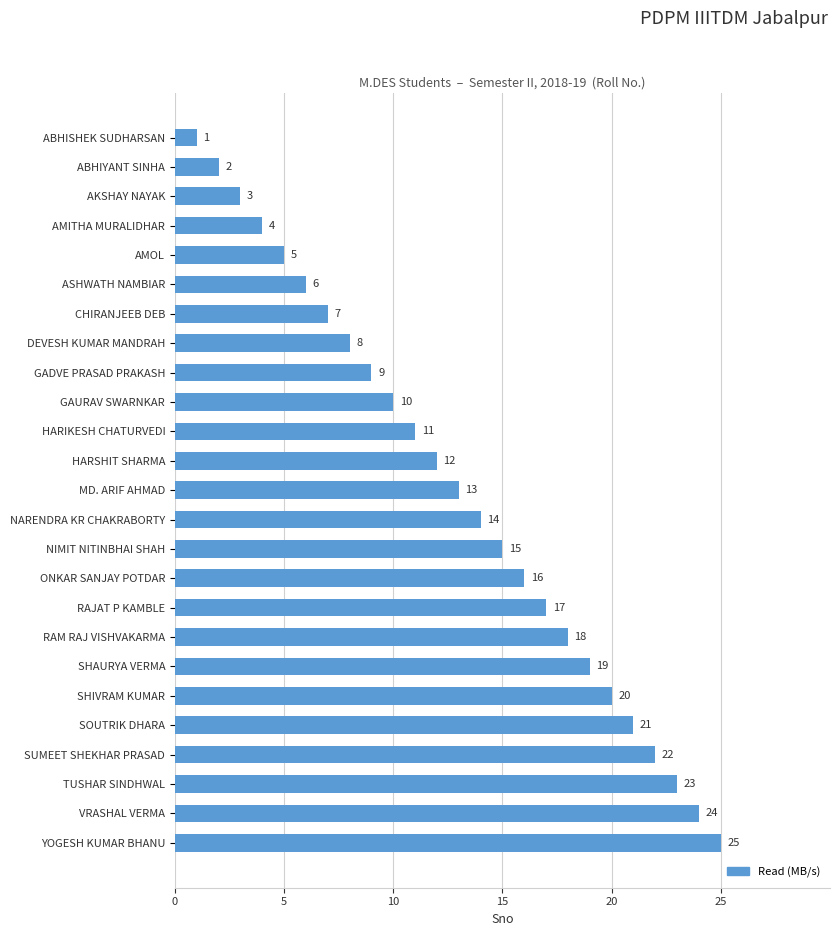

What is the greatest value displayed?

25